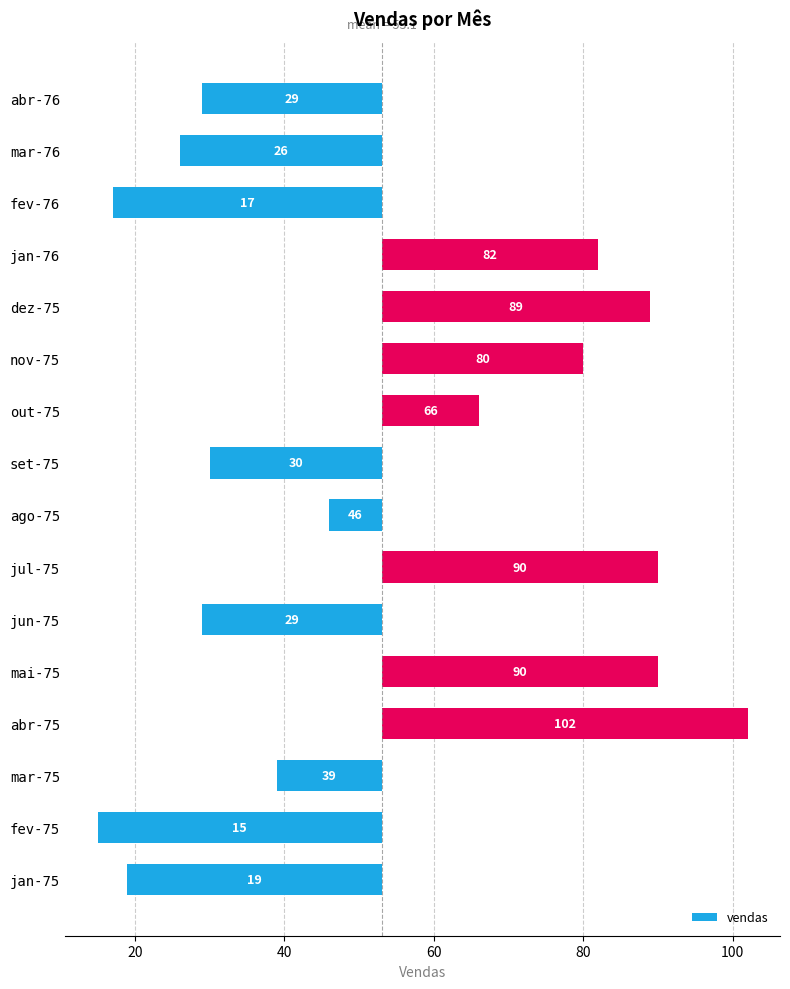

How many values are below -7?

9